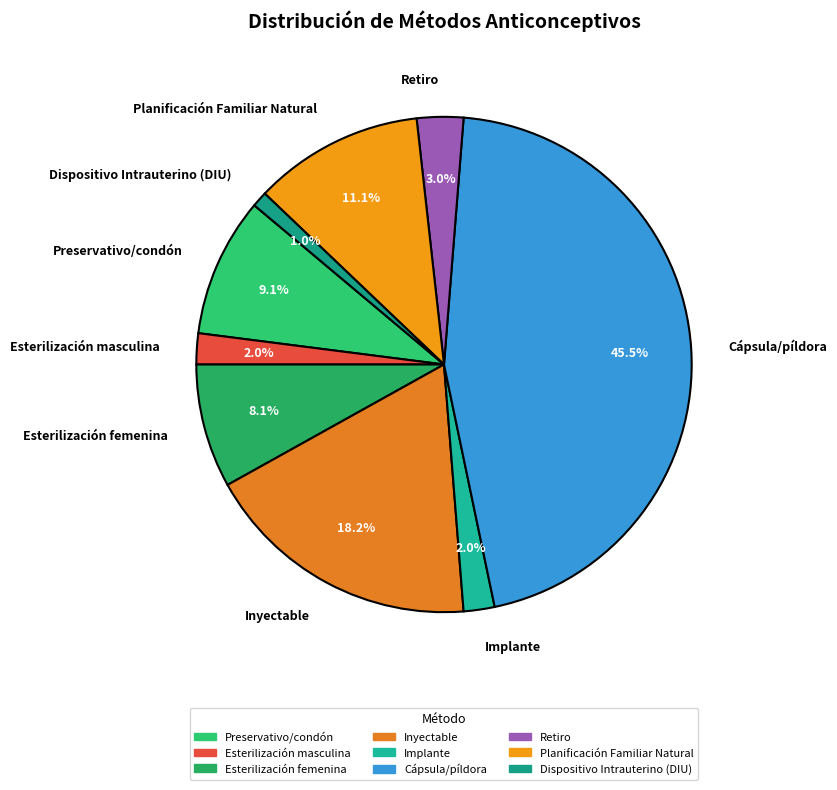

To the nearest percent, what is the average slice percentage?

11%